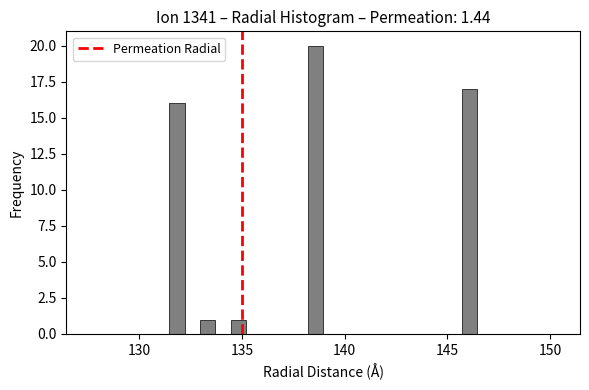

Read against the x-axis, roughly where is the centre of the tallest bar?

138.5